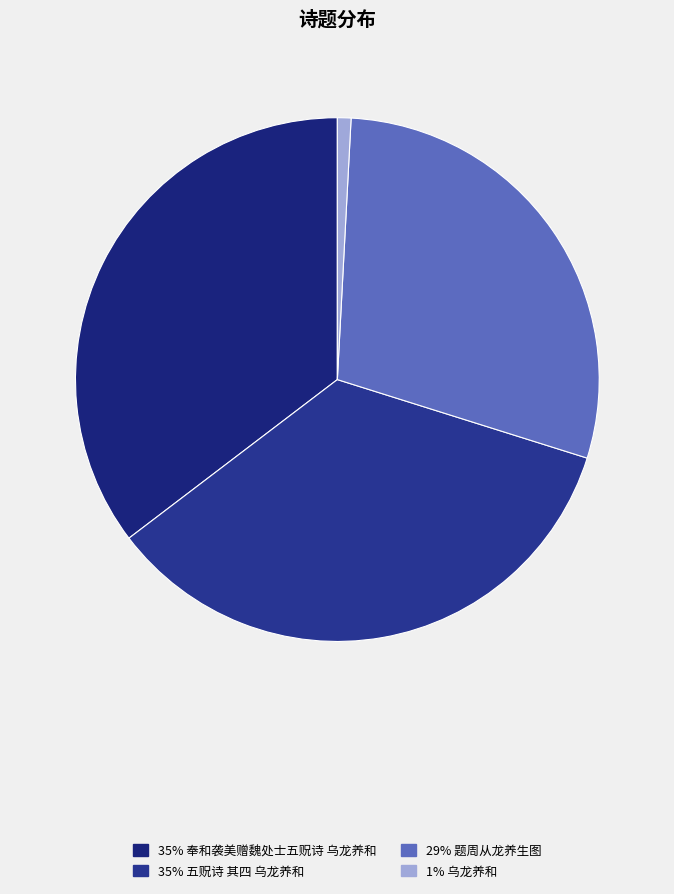

Count the number of slices in the pie.

4